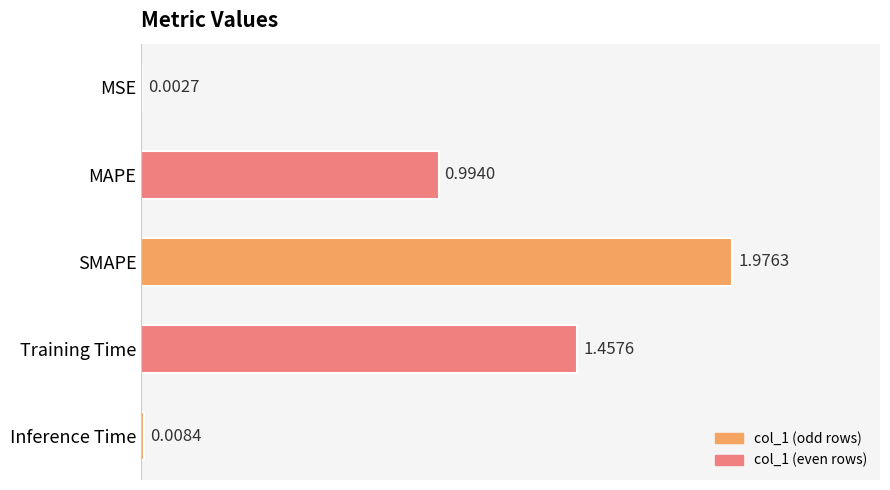

Which label corresponds to the largest value in the chart?

SMAPE